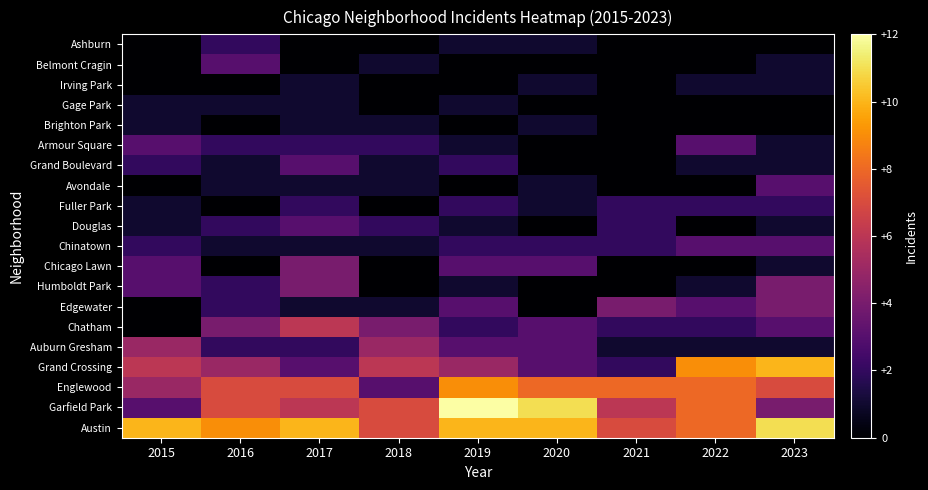

Reading left to right, extract all data points from this chart.

Austin: 2015=10	2016=9	2017=10	2018=7	2019=10	2020=10	2021=7	2022=8	2023=11
Garfield Park: 2015=3	2016=7	2017=6	2018=7	2019=12	2020=11	2021=6	2022=8	2023=4
Englewood: 2015=5	2016=7	2017=7	2018=3	2019=9	2020=8	2021=8	2022=8	2023=7
Grand Crossing: 2015=6	2016=5	2017=3	2018=6	2019=5	2020=3	2021=2	2022=9	2023=10
Auburn Gresham: 2015=5	2016=2	2017=2	2018=5	2019=3	2020=3	2021=1	2022=1	2023=1
Chatham: 2015=0	2016=4	2017=6	2018=4	2019=2	2020=3	2021=2	2022=2	2023=3
Edgewater: 2015=0	2016=2	2017=1	2018=1	2019=3	2020=0	2021=4	2022=3	2023=4
Humboldt Park: 2015=3	2016=2	2017=4	2018=0	2019=1	2020=0	2021=0	2022=1	2023=4
Chicago Lawn: 2015=3	2016=0	2017=4	2018=0	2019=3	2020=3	2021=0	2022=0	2023=1
Chinatown: 2015=2	2016=1	2017=1	2018=1	2019=2	2020=2	2021=2	2022=3	2023=3
Douglas: 2015=1	2016=2	2017=3	2018=2	2019=1	2020=0	2021=2	2022=0	2023=1
Fuller Park: 2015=1	2016=0	2017=2	2018=0	2019=2	2020=1	2021=2	2022=2	2023=2
Avondale: 2015=0	2016=1	2017=1	2018=1	2019=0	2020=1	2021=0	2022=0	2023=3
Grand Boulevard: 2015=2	2016=1	2017=3	2018=1	2019=2	2020=0	2021=0	2022=1	2023=1
Armour Square: 2015=3	2016=2	2017=2	2018=2	2019=1	2020=0	2021=0	2022=3	2023=1
Brighton Park: 2015=1	2016=0	2017=1	2018=1	2019=0	2020=1	2021=0	2022=0	2023=0
Gage Park: 2015=1	2016=1	2017=1	2018=0	2019=1	2020=0	2021=0	2022=0	2023=0
Irving Park: 2015=0	2016=0	2017=1	2018=0	2019=0	2020=1	2021=0	2022=1	2023=1
Belmont Cragin: 2015=0	2016=3	2017=0	2018=1	2019=0	2020=0	2021=0	2022=0	2023=1
Ashburn: 2015=0	2016=2	2017=0	2018=0	2019=1	2020=1	2021=0	2022=0	2023=0